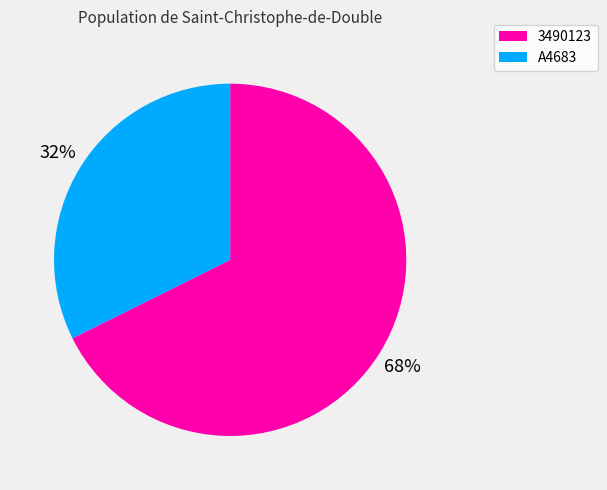

Is the sum of 3490123 and A4683 greater than half?

Yes